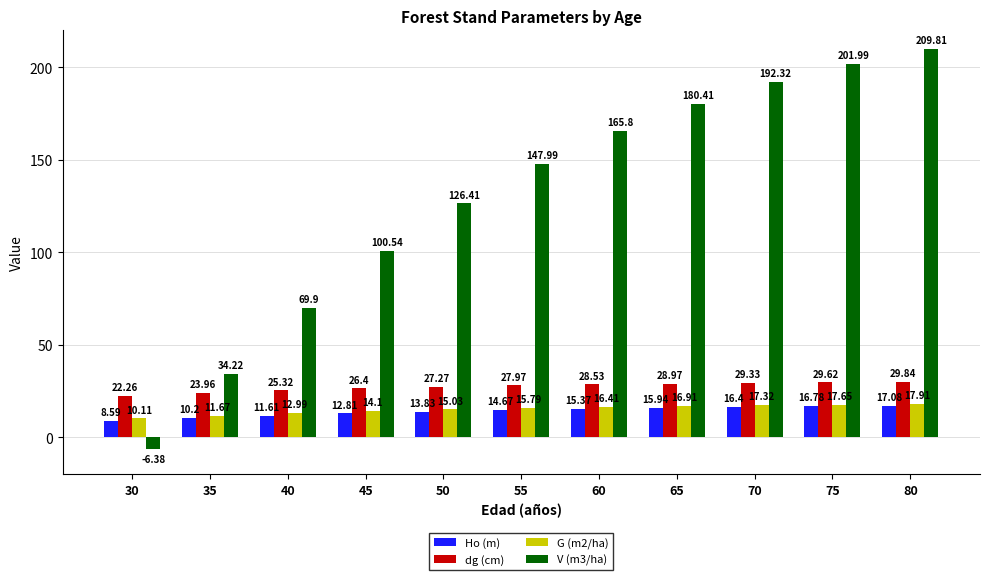

Is the value of V (m3/ha) at 60 greater than the value of Ho (m) at 45?

Yes